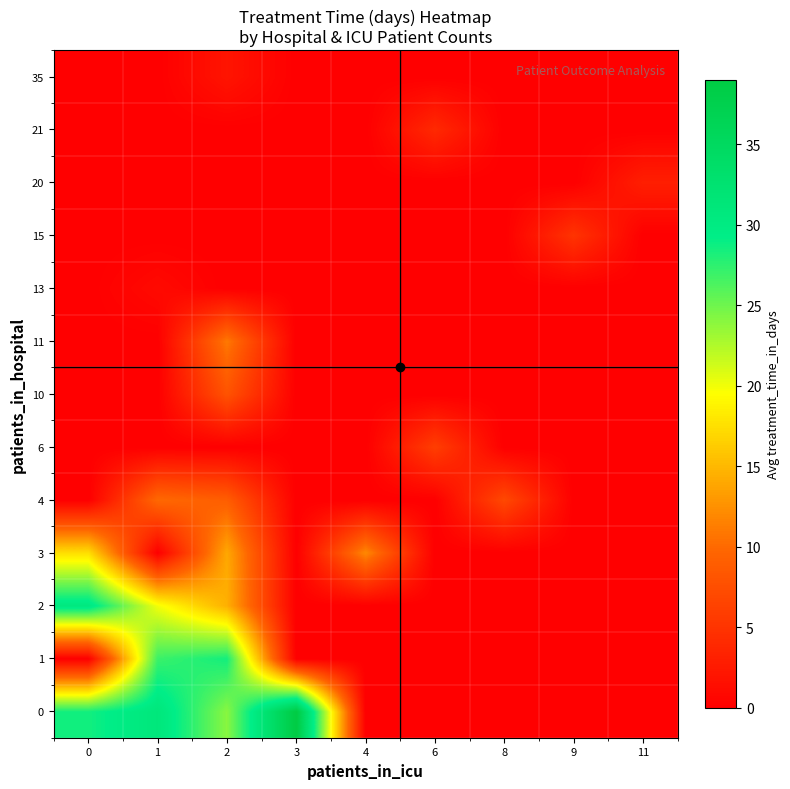

What is the maximum value shown in the chart?

39.0